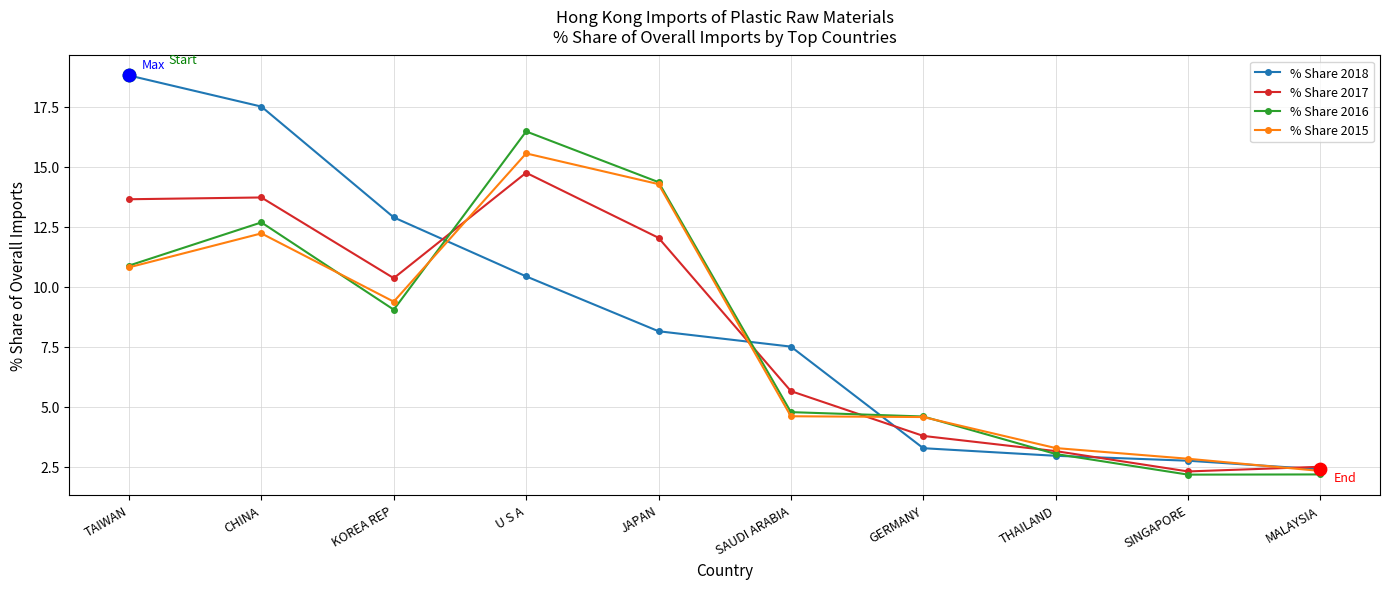

At which category is the sum across all series the highest?

U S A